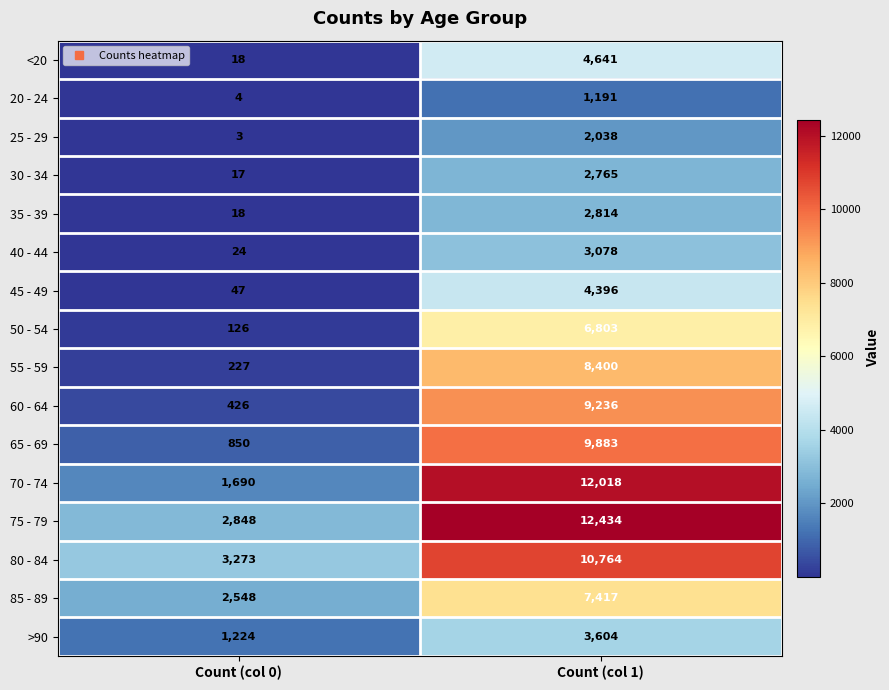

True or false: 20 - 24 has a value of 629 at Count (col 1).

False